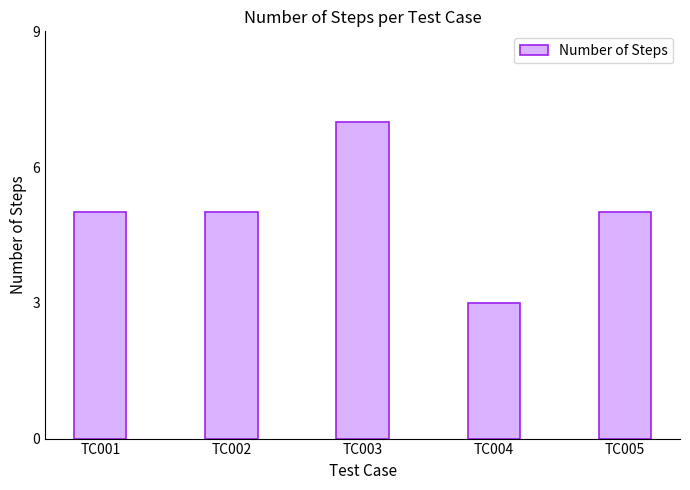

The chart shows a value of 4 at TC004. True or false?

False